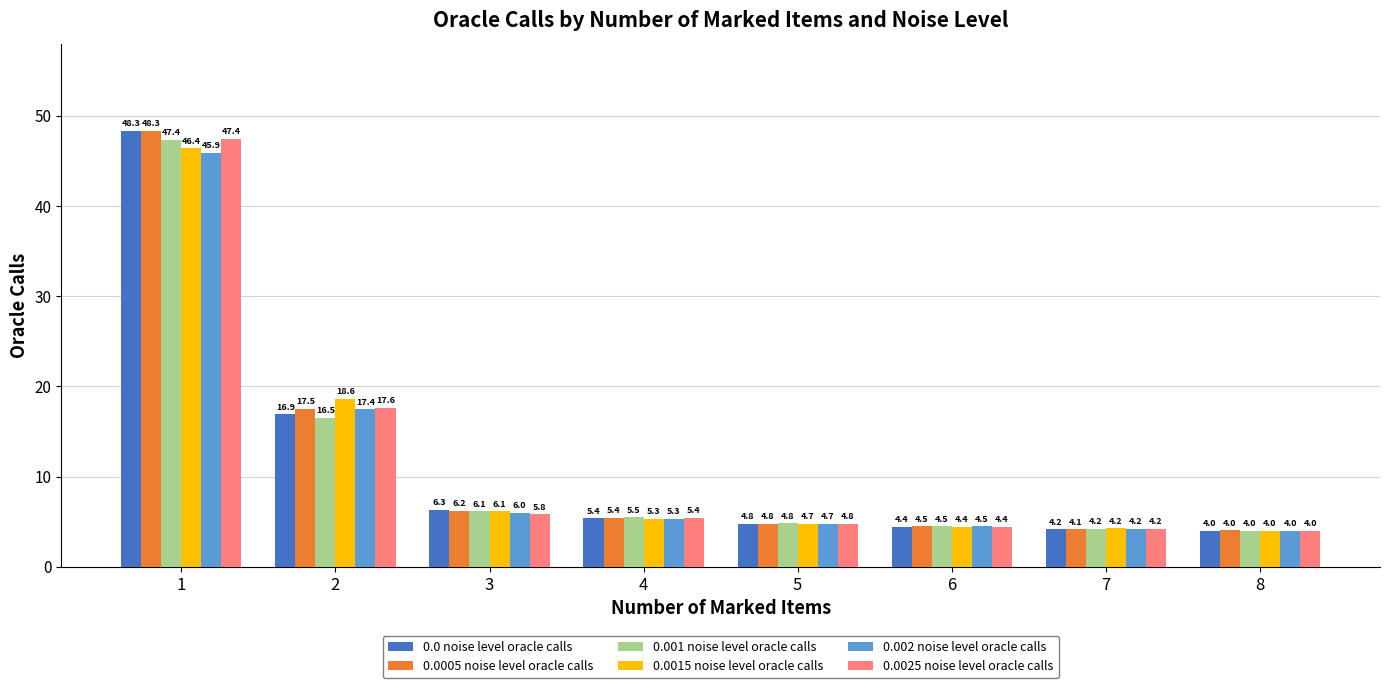

Rank the categories by 0.0 noise level oracle calls value from lowest to highest.

8, 7, 6, 5, 4, 3, 2, 1